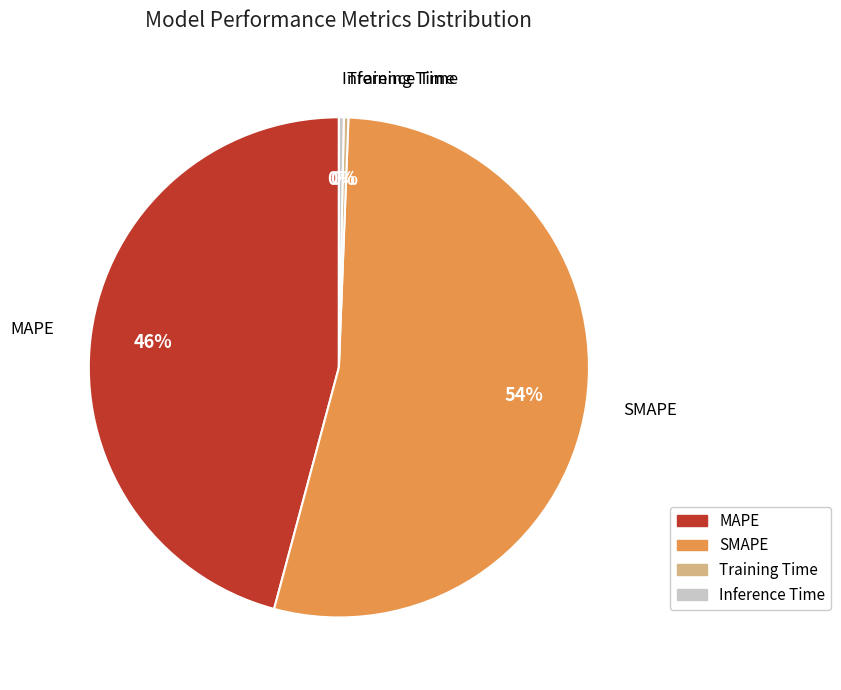

Is the sum of Inference Time and SMAPE greater than half?

Yes